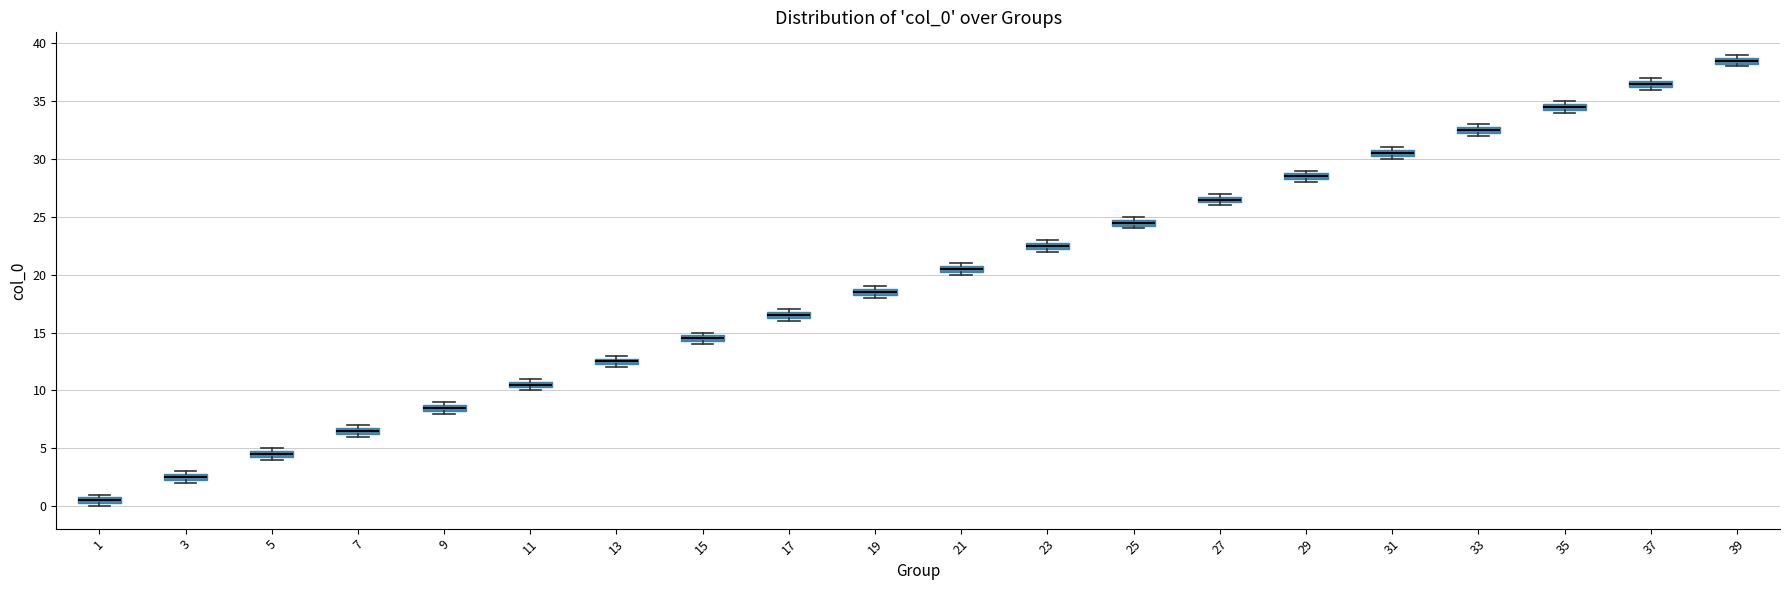

Where is the upper edge of the box at x = 21 on the y-axis? The values are not printed on the chart, so give them approximately, as read against the axis.

21.0